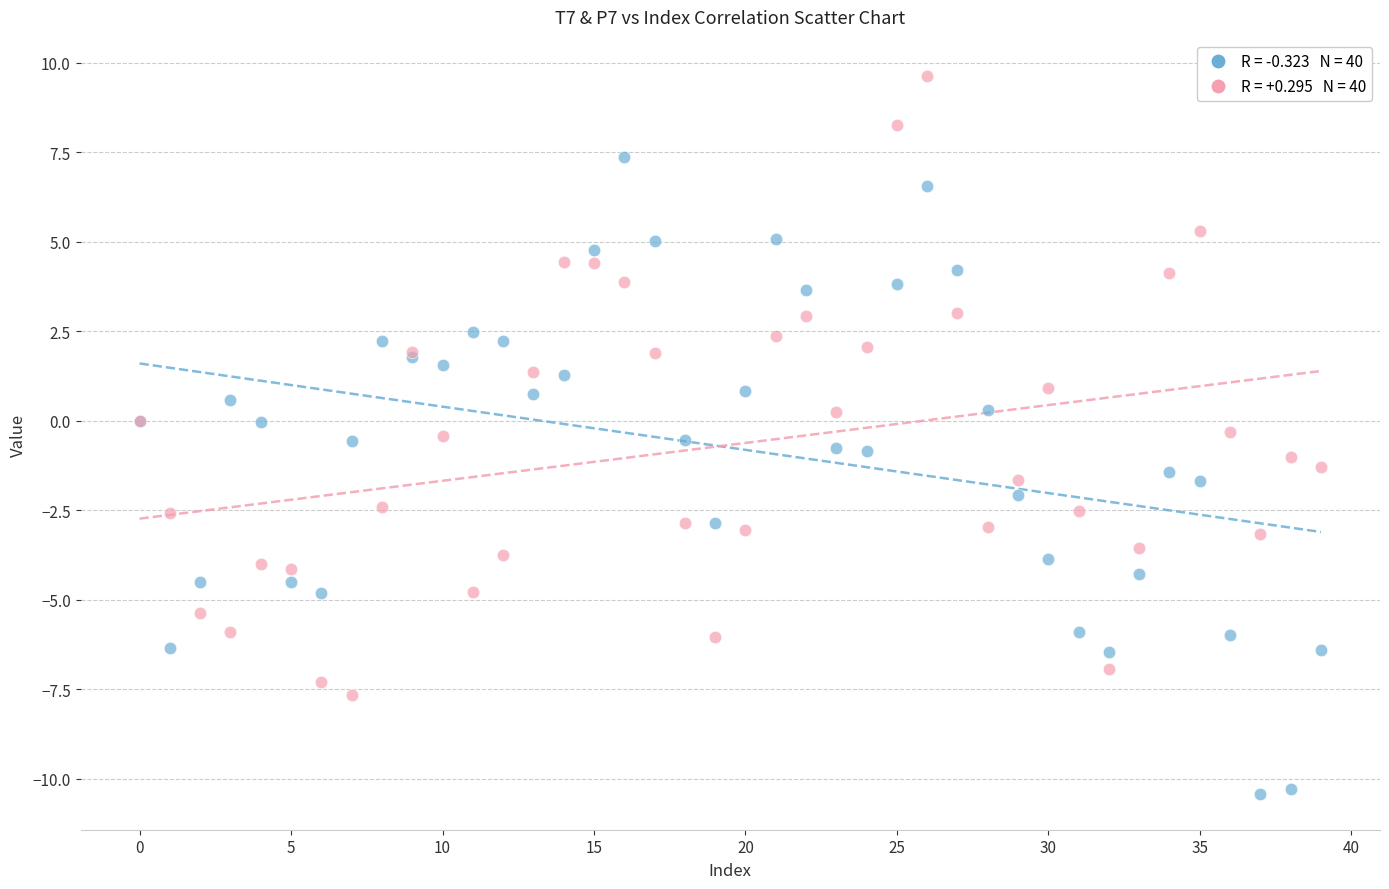

Which series reaches the minimum Y coordinate?

T7